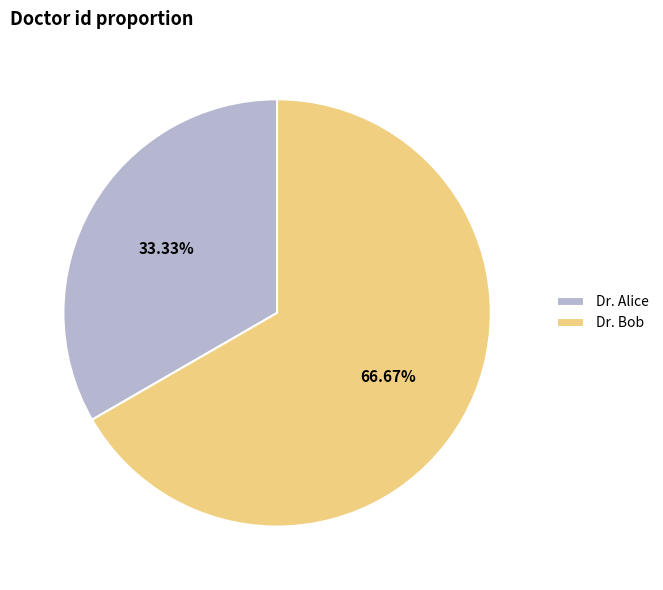

What percentage is the Dr. Alice slice, to the nearest percent?

33%